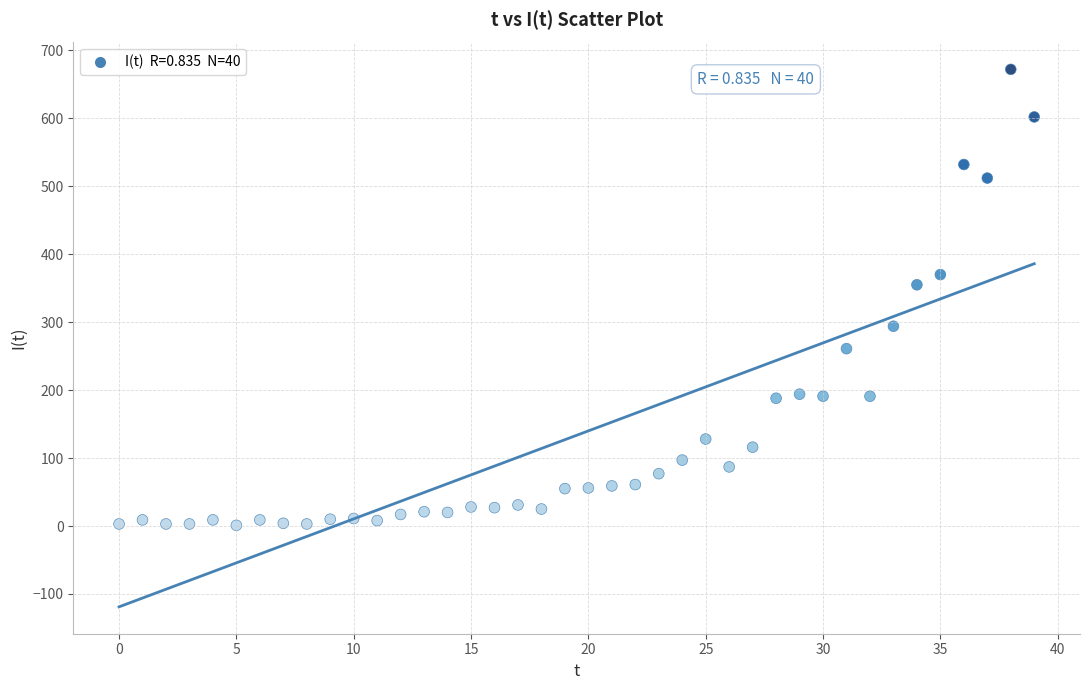

What is the range of Y values (max minus min)?

671